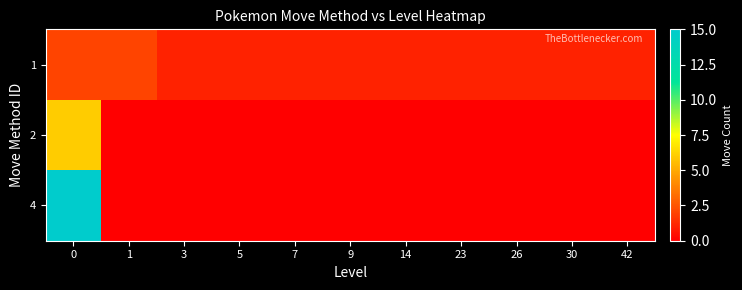

Which has a higher value, 5 or 3?

5